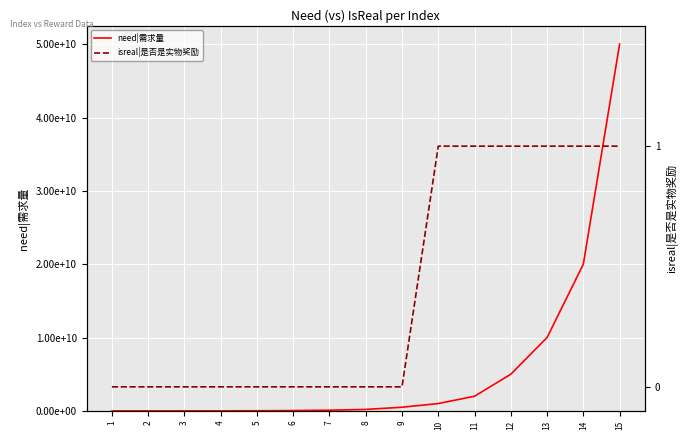

At which category does the chart reach its minimum across all series?

1